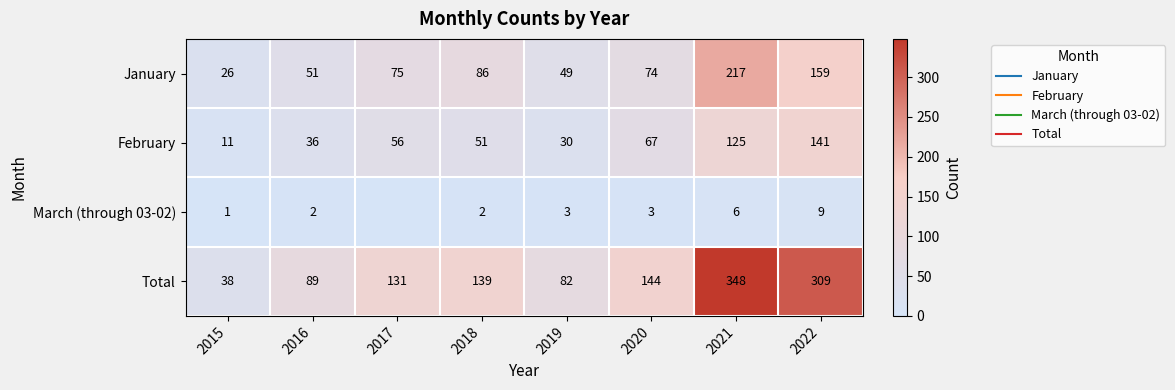

What is the spread (max minus min) of values at 2017?

131